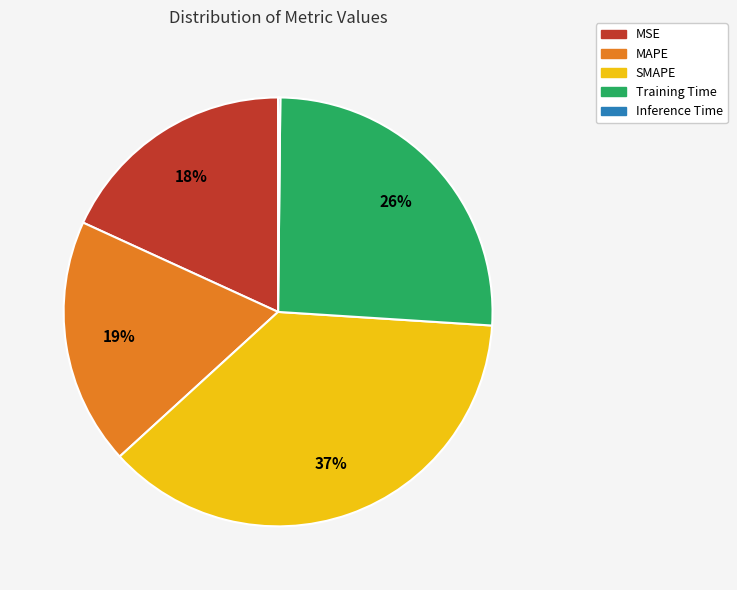

To the nearest percent, what is the average slice percentage?

20%